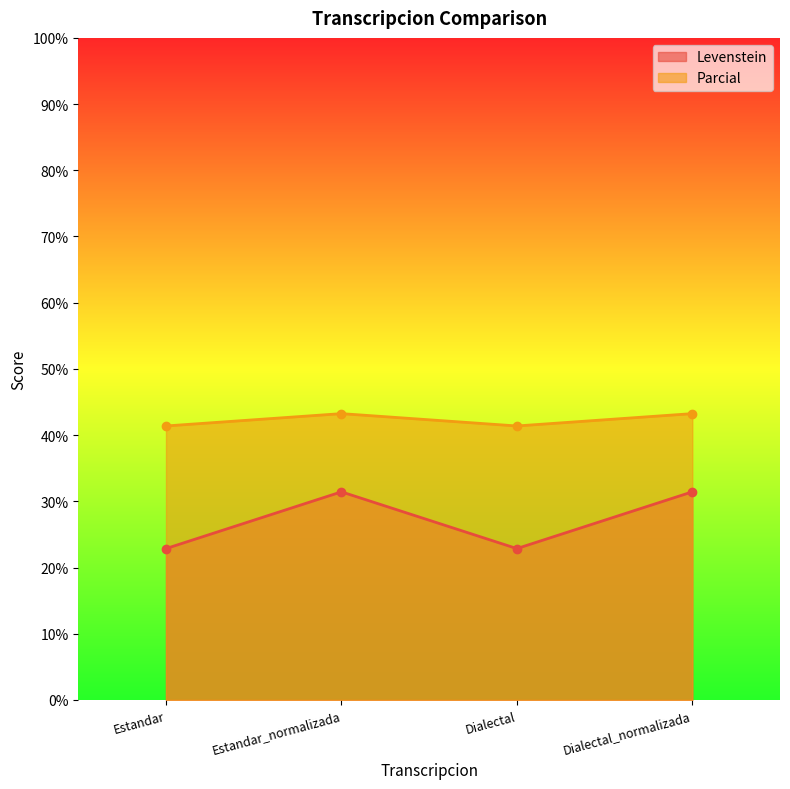

Reading right to left, transcribe all the data shown in this chart.

Levenstein: 31.4	22.9	31.4	22.9
Parcial: 43.2	41.4	43.2	41.4